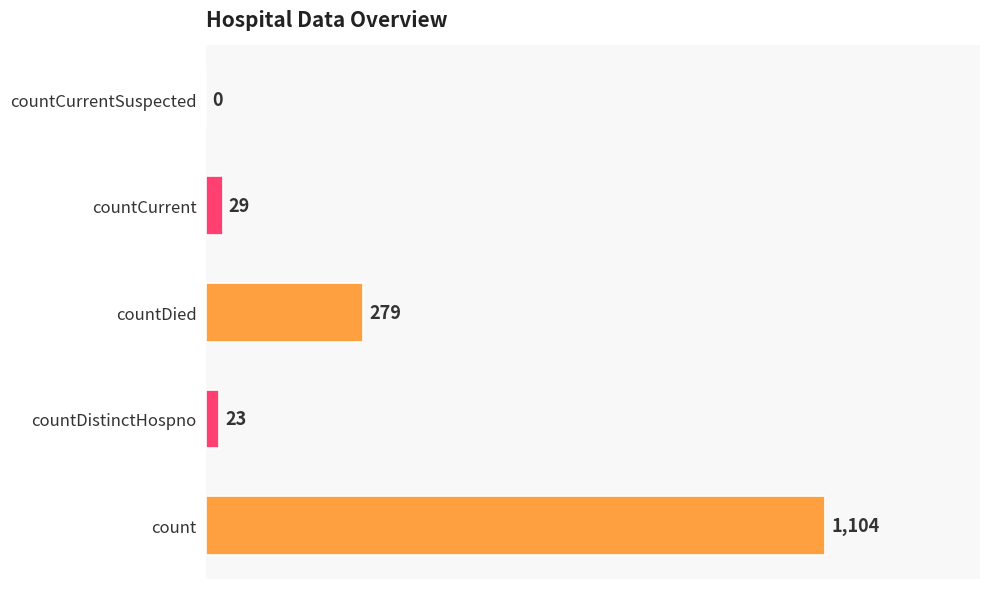

How many categories are shown in the chart?

5